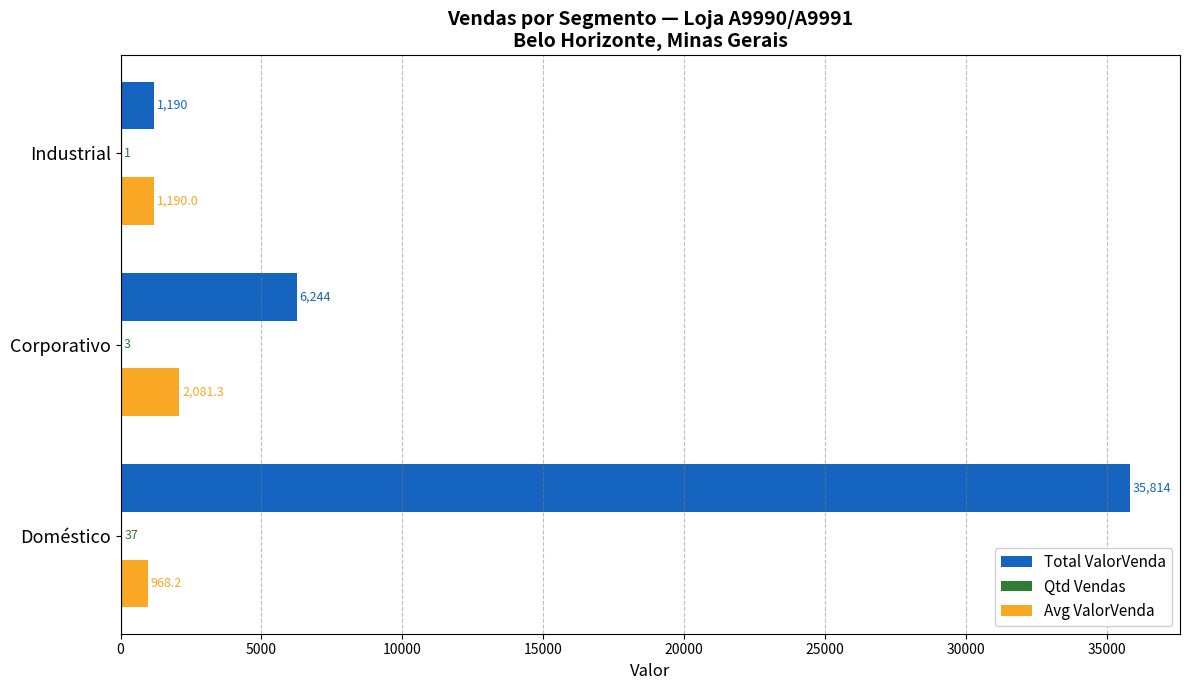

True or false: Total ValorVenda has a value of 6243.9 at Corporativo.

True